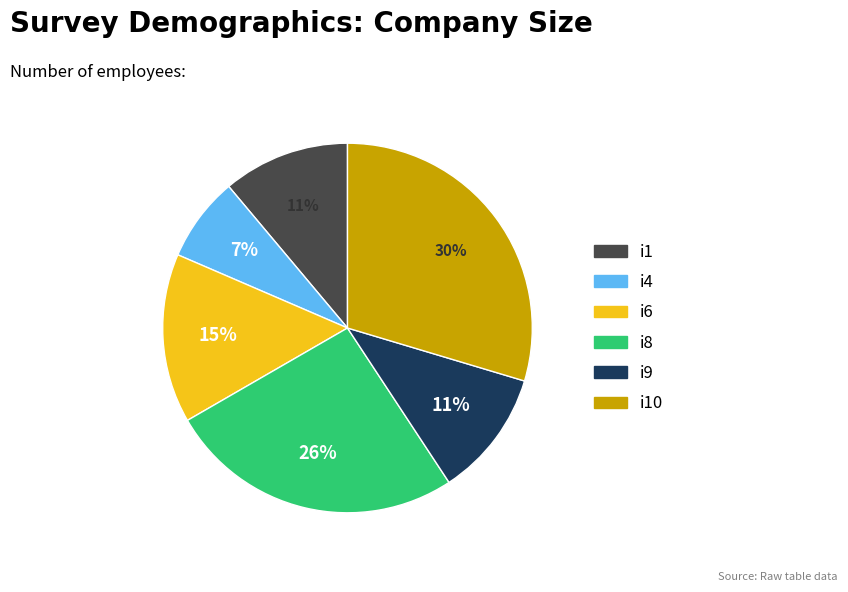

Is there a majority slice in this chart?

No